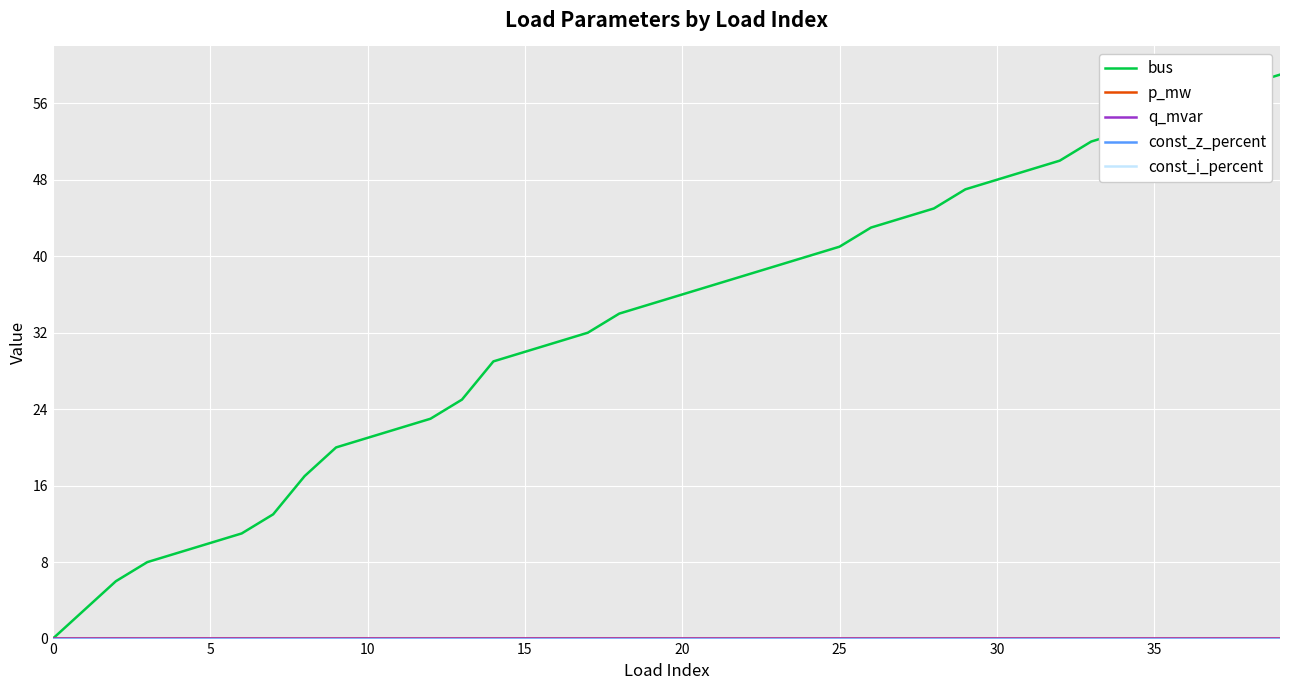

Reading left to right, what are all the values shown in this chart?

bus: 0.0	3.0	6.0	8.0	9.0	10.0	11.0	13.0	17.0	20.0	21.0	22.0	23.0	25.0	29.0	30.0	31.0	32.0	34.0	35.0	36.0	37.0	38.0	39.0	40.0	41.0	43.0	44.0	45.0	47.0	48.0	49.0	50.0	52.0	53.0	54.0	55.0	57.0	58.0	59.0
p_mw: 0.0	0.0	0.0	0.0	0.0	0.0	0.0	0.0	0.0	0.0	0.0	0.0	0.0	0.0	0.0	0.0	0.0	0.0	0.0	0.0	0.0	0.0	0.0	0.0	0.0	0.0	0.0	0.0	0.0	0.0	0.0	0.0	0.0	0.0	0.0	0.0	0.0	0.0	0.0	0.0
q_mvar: 0.0	0.0	0.0	0.0	0.0	0.0	0.0	0.0	0.0	0.0	0.0	0.0	0.0	0.0	0.0	0.0	0.0	0.0	0.0	0.0	0.0	0.0	0.0	0.0	0.0	0.0	0.0	0.0	0.0	0.0	0.0	0.0	0.0	0.0	0.0	0.0	0.0	0.0	0.0	0.0
const_z_percent: 0.0	0.0	0.0	0.0	0.0	0.0	0.0	0.0	0.0	0.0	0.0	0.0	0.0	0.0	0.0	0.0	0.0	0.0	0.0	0.0	0.0	0.0	0.0	0.0	0.0	0.0	0.0	0.0	0.0	0.0	0.0	0.0	0.0	0.0	0.0	0.0	0.0	0.0	0.0	0.0
const_i_percent: 0.0	0.0	0.0	0.0	0.0	0.0	0.0	0.0	0.0	0.0	0.0	0.0	0.0	0.0	0.0	0.0	0.0	0.0	0.0	0.0	0.0	0.0	0.0	0.0	0.0	0.0	0.0	0.0	0.0	0.0	0.0	0.0	0.0	0.0	0.0	0.0	0.0	0.0	0.0	0.0